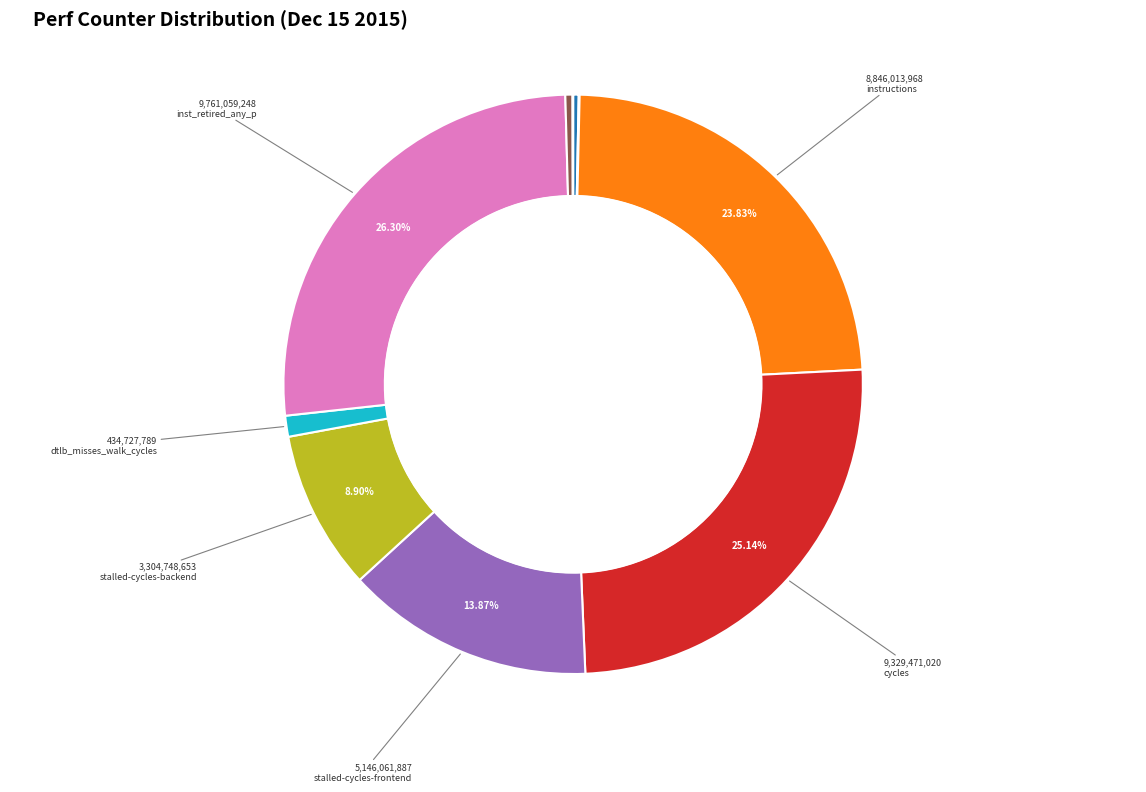

Is there a majority slice in this chart?

No